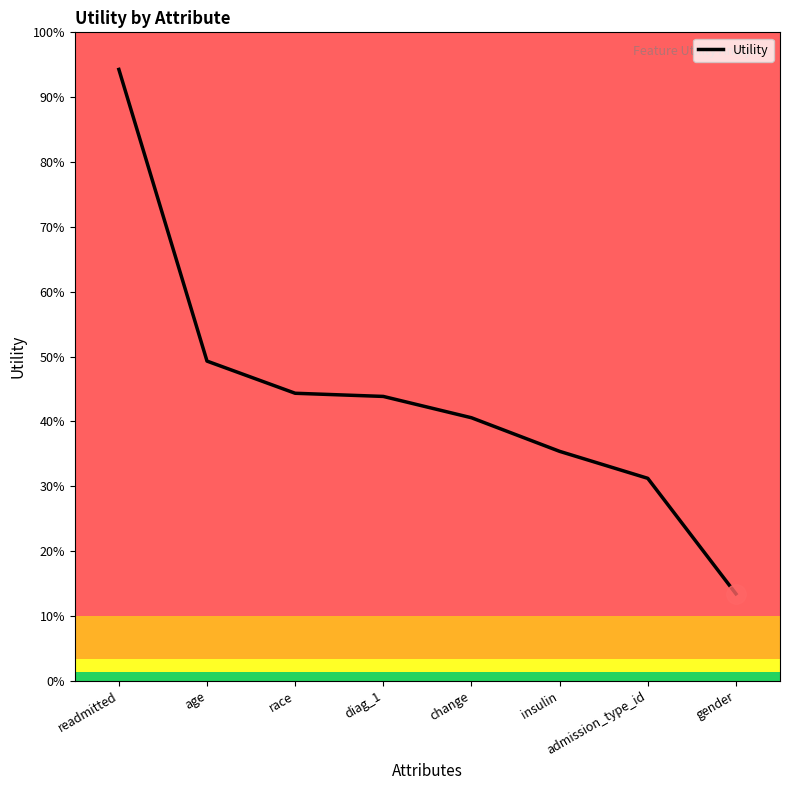

At which category does the chart reach its peak across all series?

readmitted